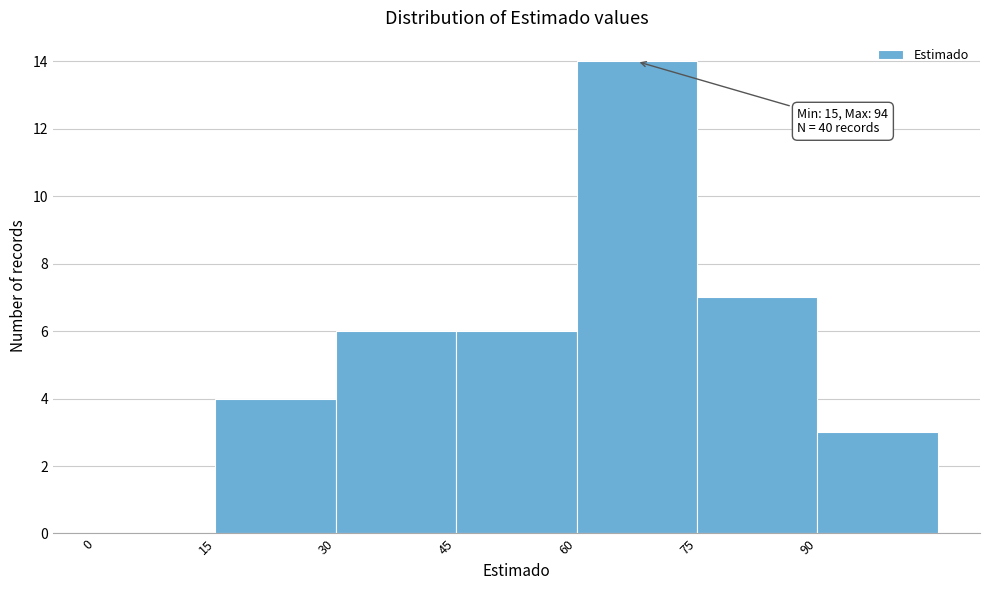

Over which range of the x-axis is the bar tallest?

60 to 75